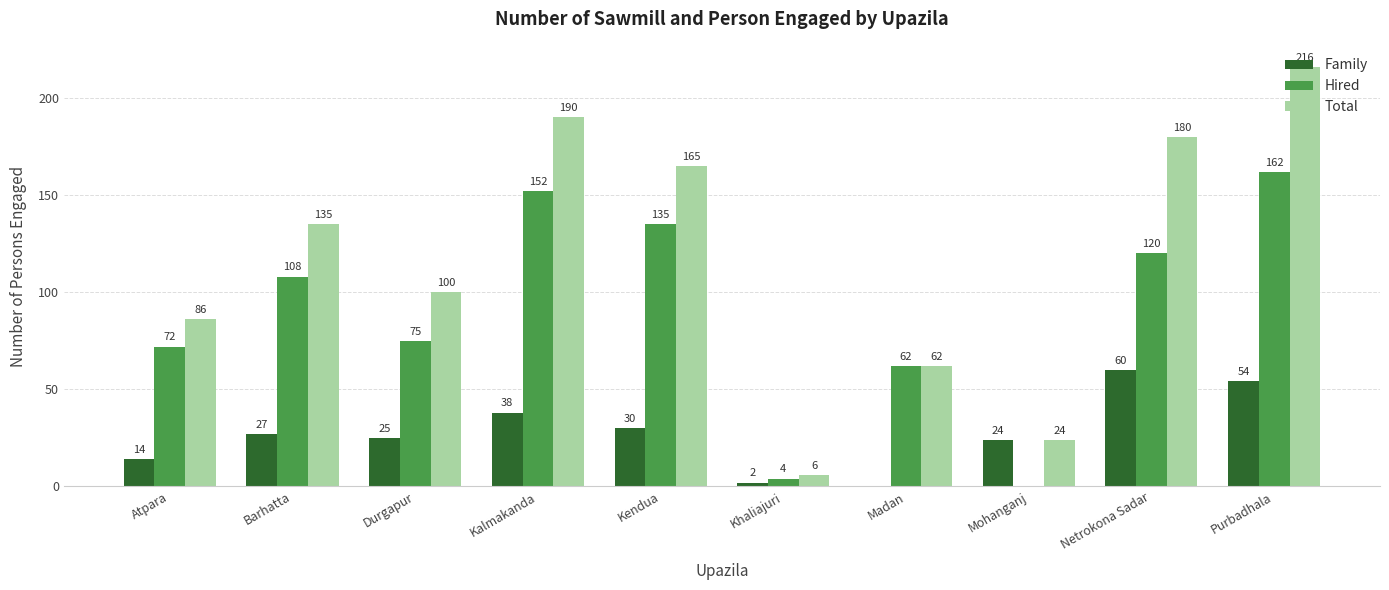

What is the approximate value of Family at Barhatta, to the nearest 5?

25